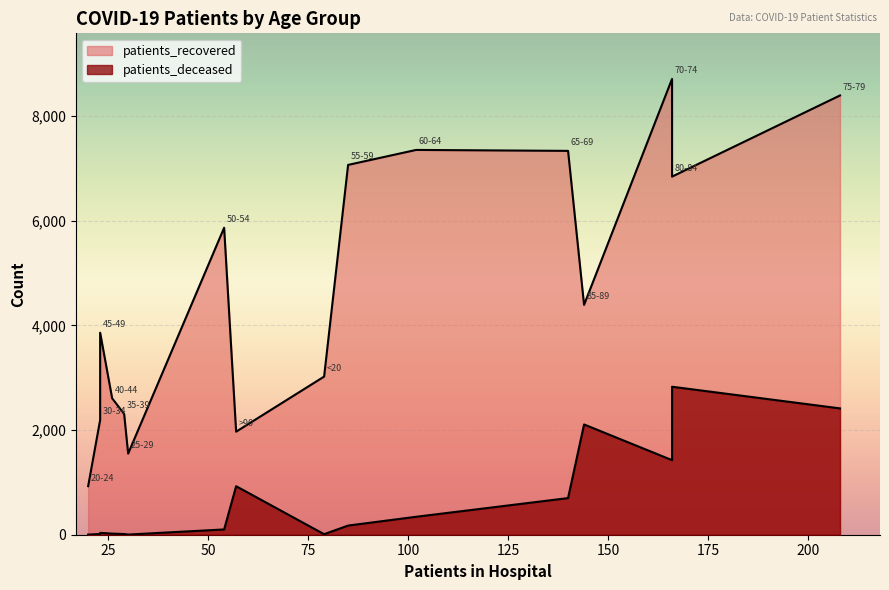

Reading left to right, extract all data points from this chart.

patients_recovered: <20=3022	20-24=928	25-29=1550	30-34=2194	35-39=2307	40-44=2607	45-49=3860	50-54=5866	55-59=7067	60-64=7353	65-69=7335	70-74=8710	75-79=8394	80-84=6843	85-89=4392	>90=1969
patients_deceased: <20=10	20-24=3	25-29=3	30-34=13	35-39=13	40-44=21	45-49=36	50-54=101	55-59=175	60-64=343	65-69=700	70-74=1425	75-79=2414	80-84=2828	85-89=2107	>90=927